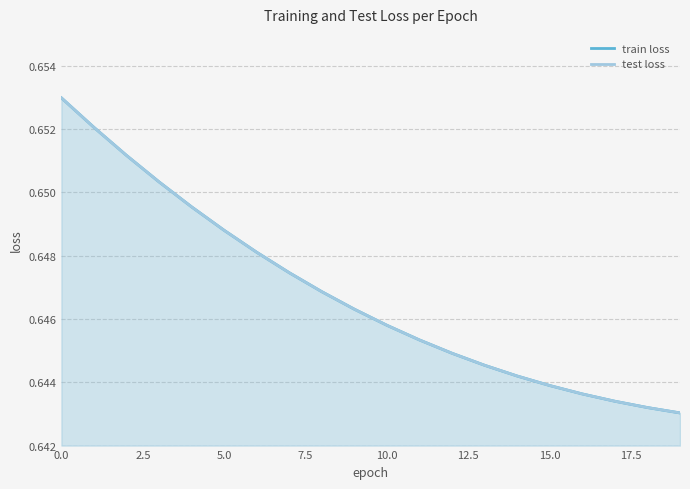

What is the total value across all series at 17.5?

1.3